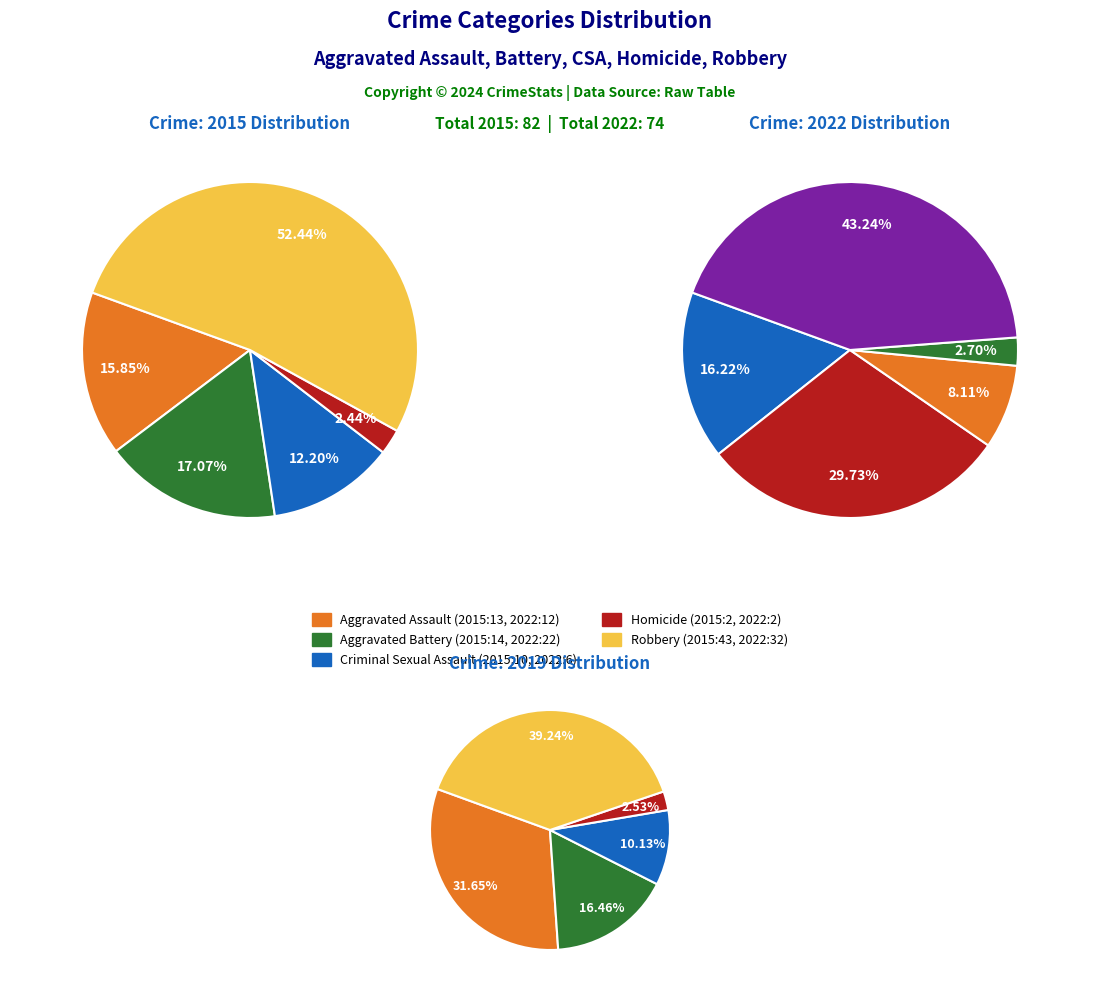

Is values_2015 the majority of the pie?

No